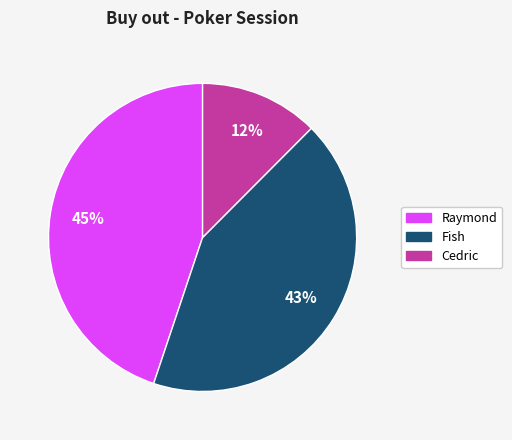

Do Raymond and Cedric together represent more than half of the pie?

Yes